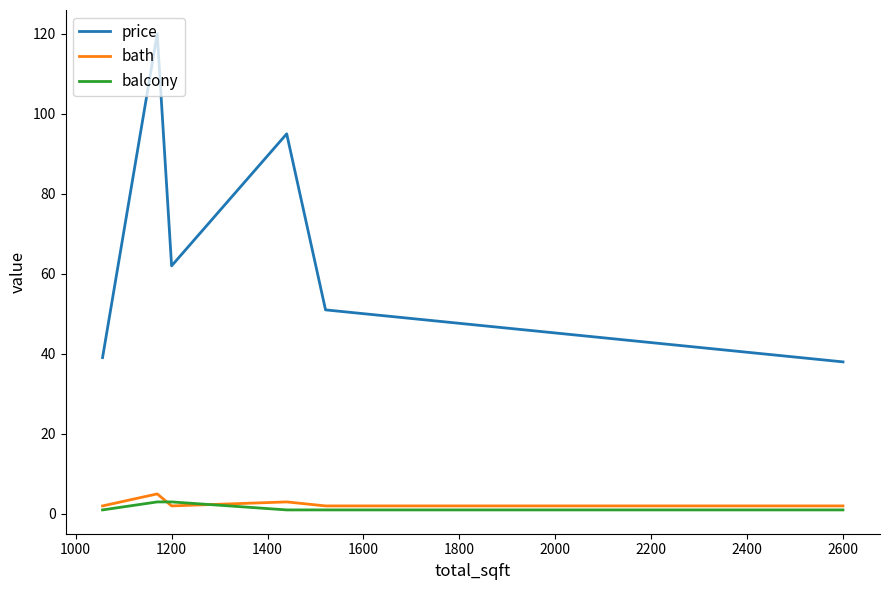

What is the difference between the second highest and second lowest values in the balcony series?

2.0